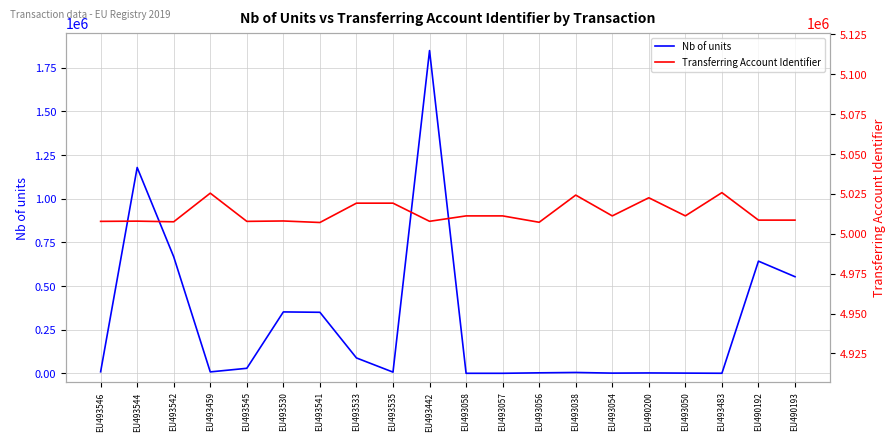

What is the value of the Nb of units point at the 9th from the left?

6793